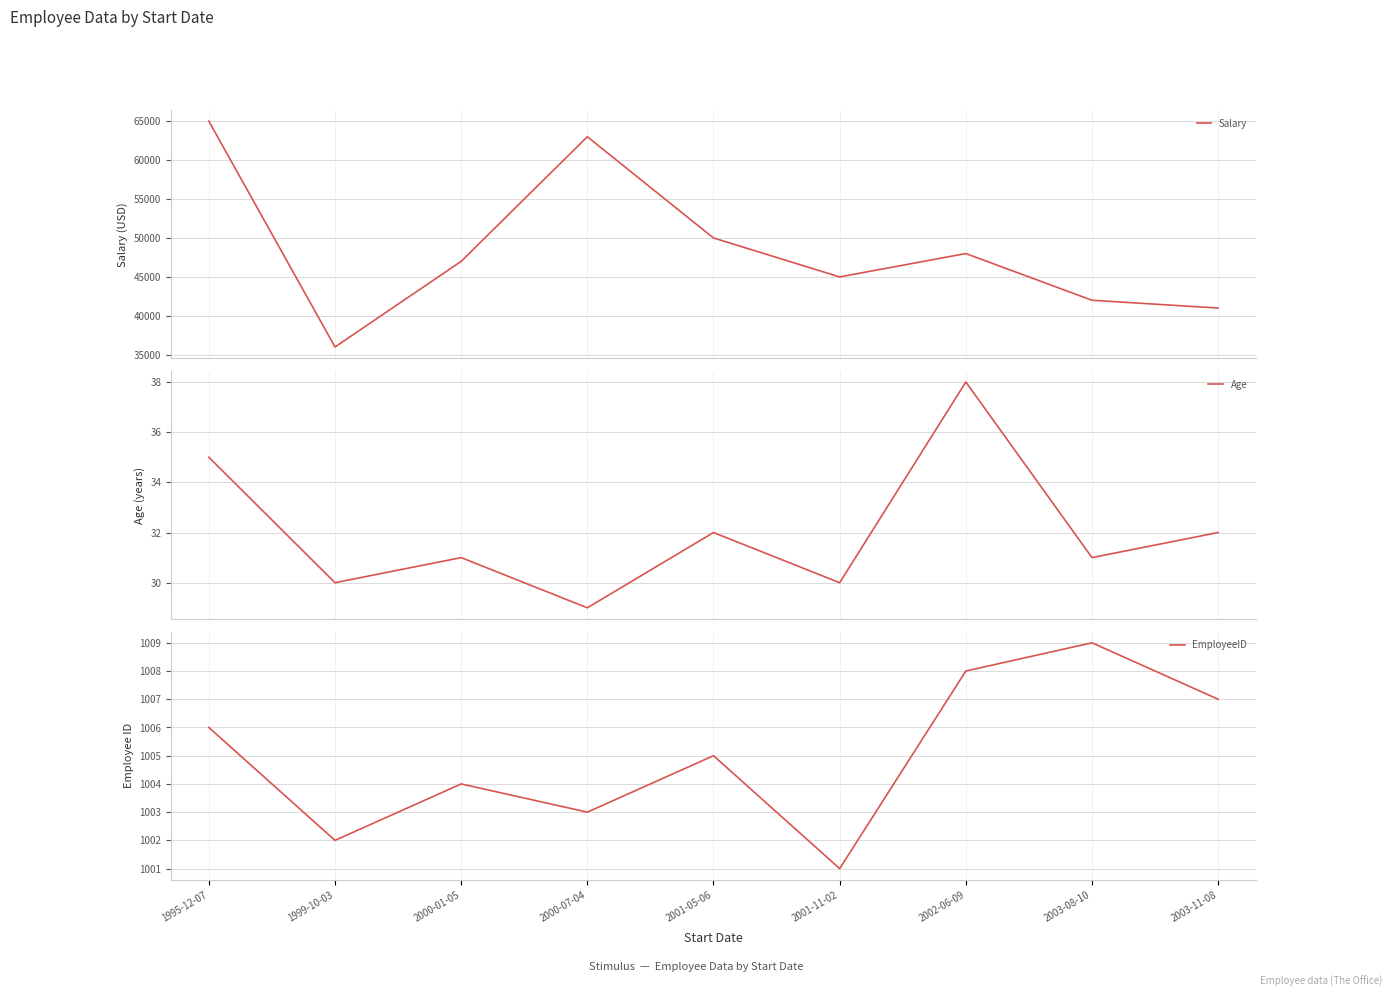

What is the total value across all series at 2000-01-05?

48035